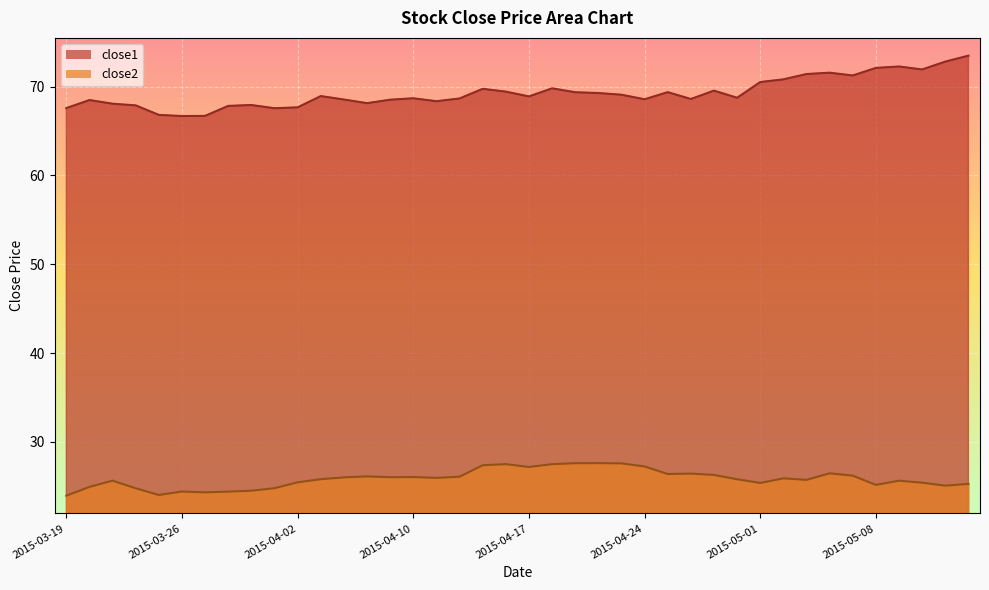

What is the label of the 23rd point from the left?

2015-04-21